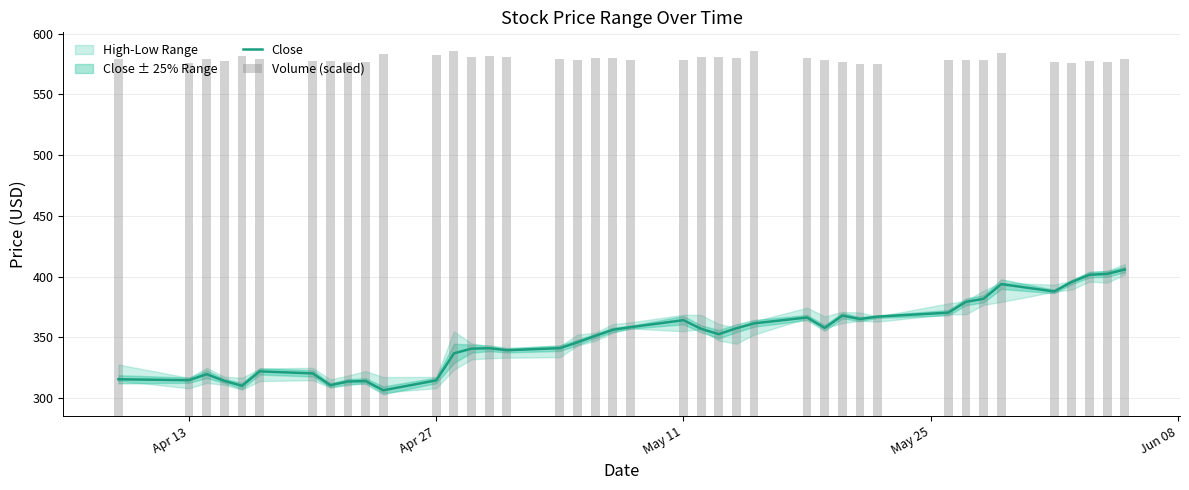

What is the value of the Close bar at the 16th from the left?

339.4